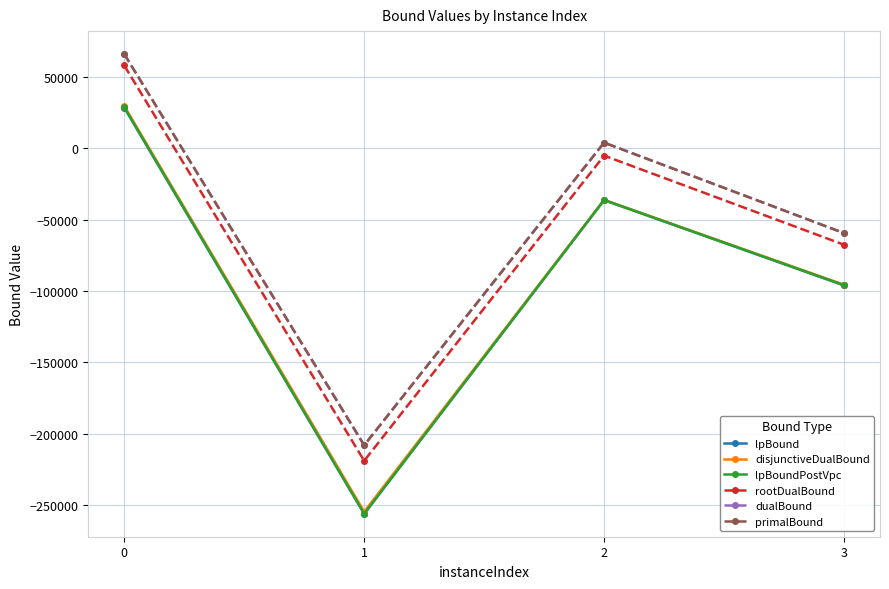

Reading right to left, what are all the values shown in this chart?

lpBound: 3=-96130.9	2=-36383.0	1=-256057.2	0=28427.0
disjunctiveDualBound: 3=-95656.4	2=-36270.7	1=-254642.9	0=29521.9
lpBoundPostVpc: 3=-95990.3	2=-36332.6	1=-256057.2	0=28721.2
rootDualBound: 3=-67651.3	2=-5237.3	1=-218975.9	0=57899.2
dualBound: 3=-59497.0	2=3879.0	1=-208063.0	0=65886.8
primalBound: 3=-59497.0	2=3879.0	1=-208063.0	0=65887.0